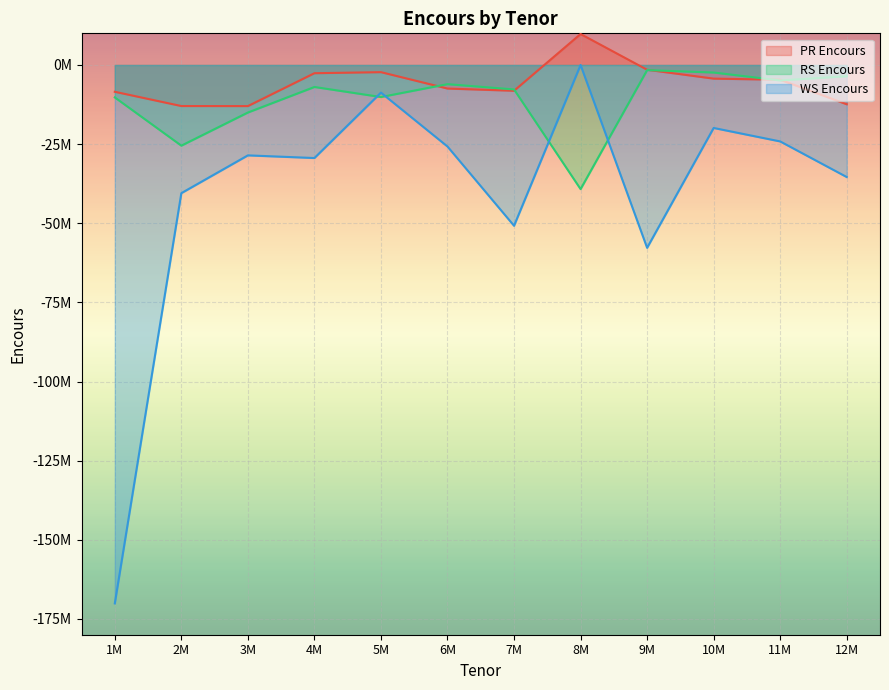

Rank the series at 12M from lowest to highest value.

WS Encours, PR Encours, RS Encours